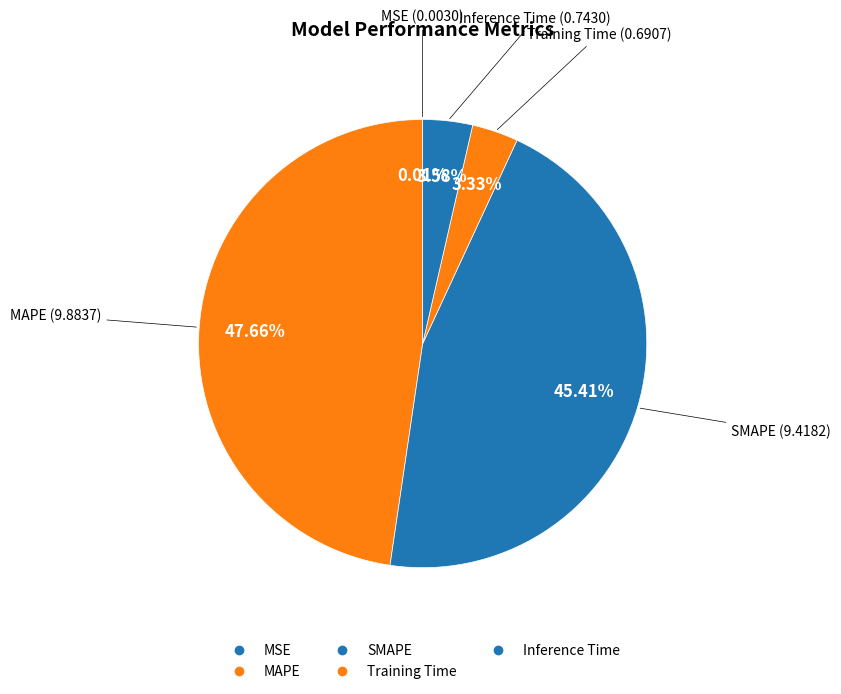

Which category has the biggest portion of the pie?

MAPE